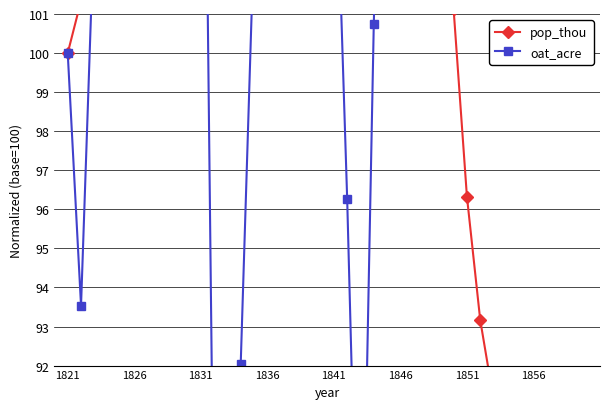

Which series has the largest total across all categories?

oat_acre